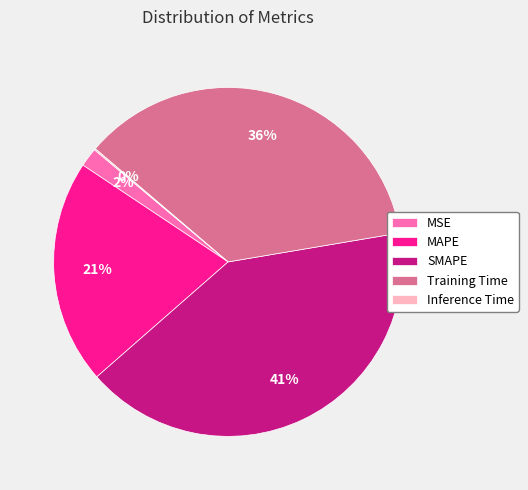

What is the largest slice in the pie chart?

SMAPE